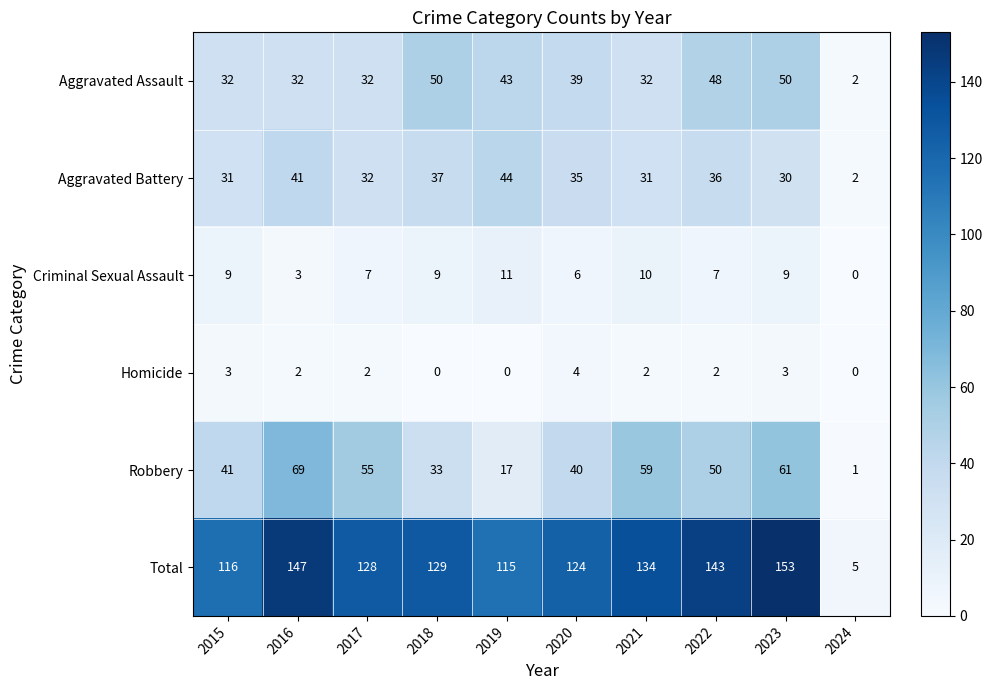

At which label does Aggravated Battery first exceed 35?

2016